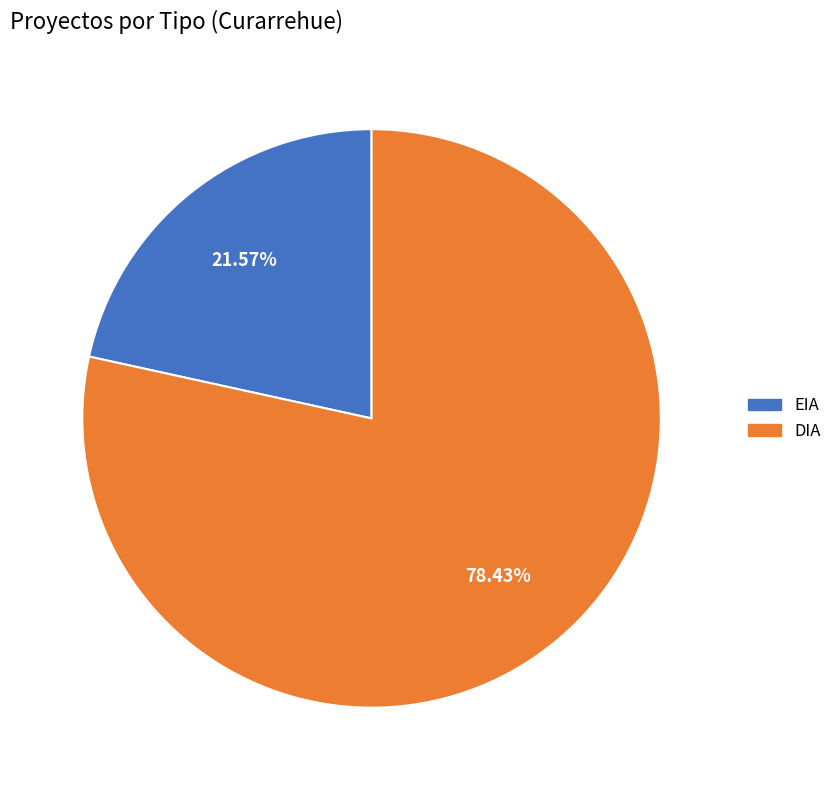

What is the ratio of the value at EIA to the value at DIA?

0.3